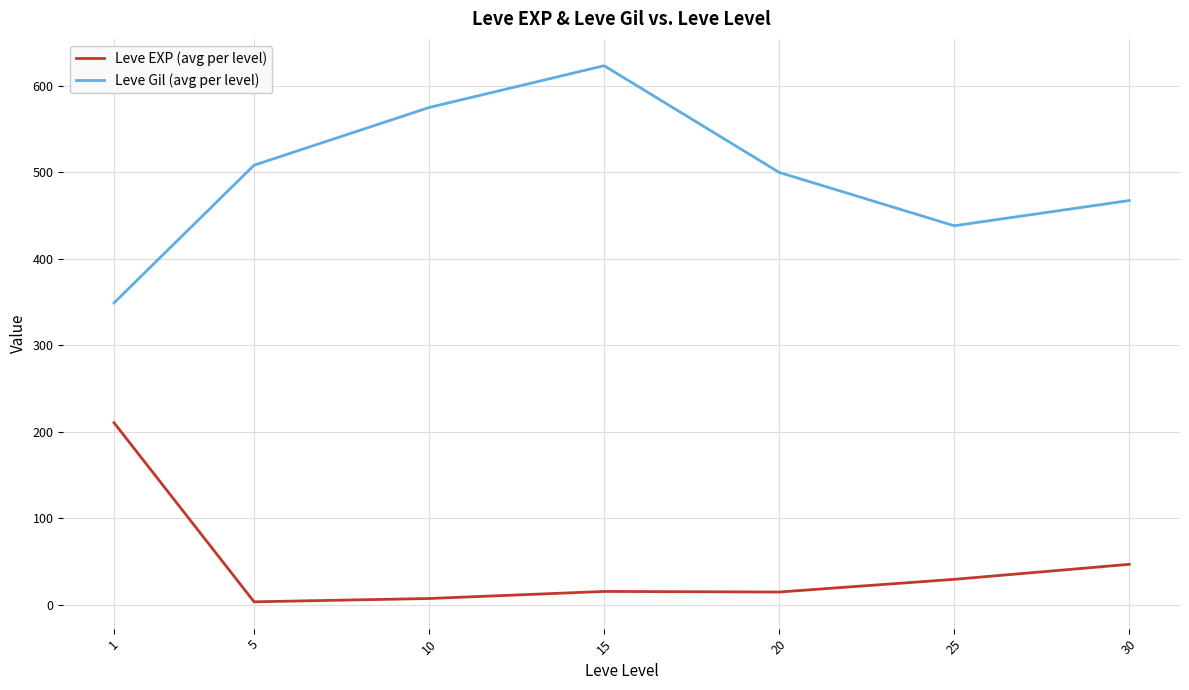

What is the difference between the maximum and second lowest values in the Leve EXP (avg per level) series?

203.2